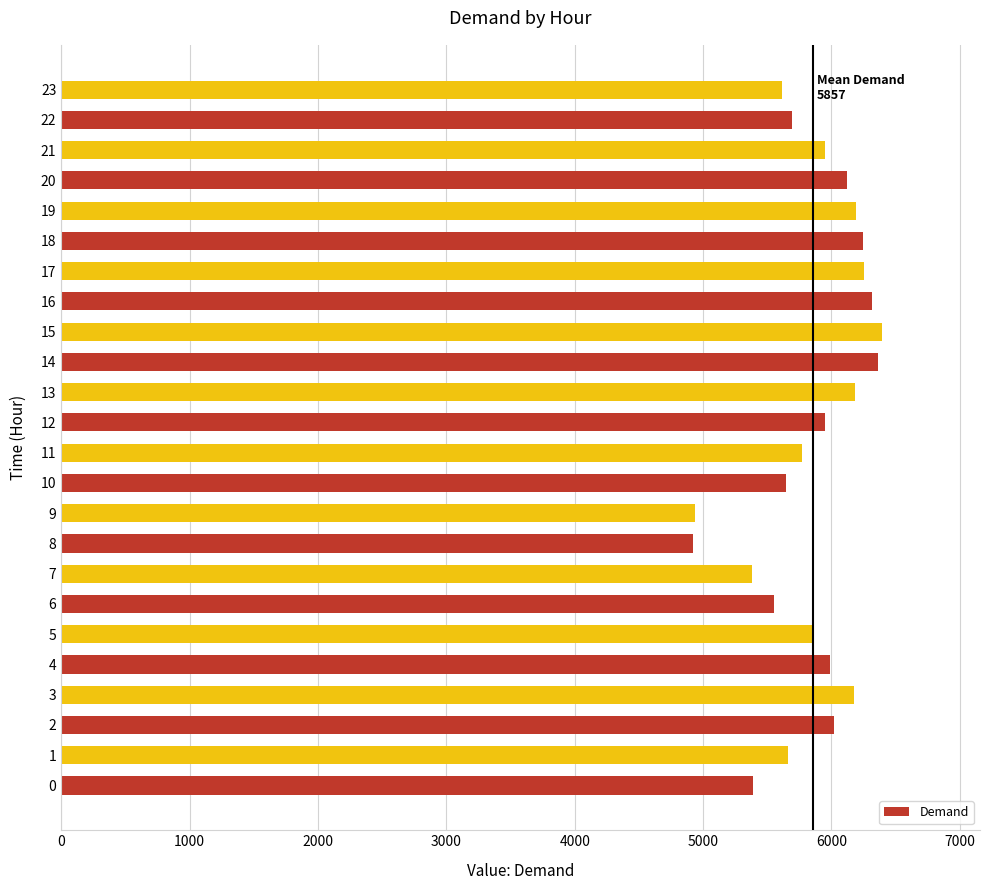

What is the change in value from 8 to 16?

+1391